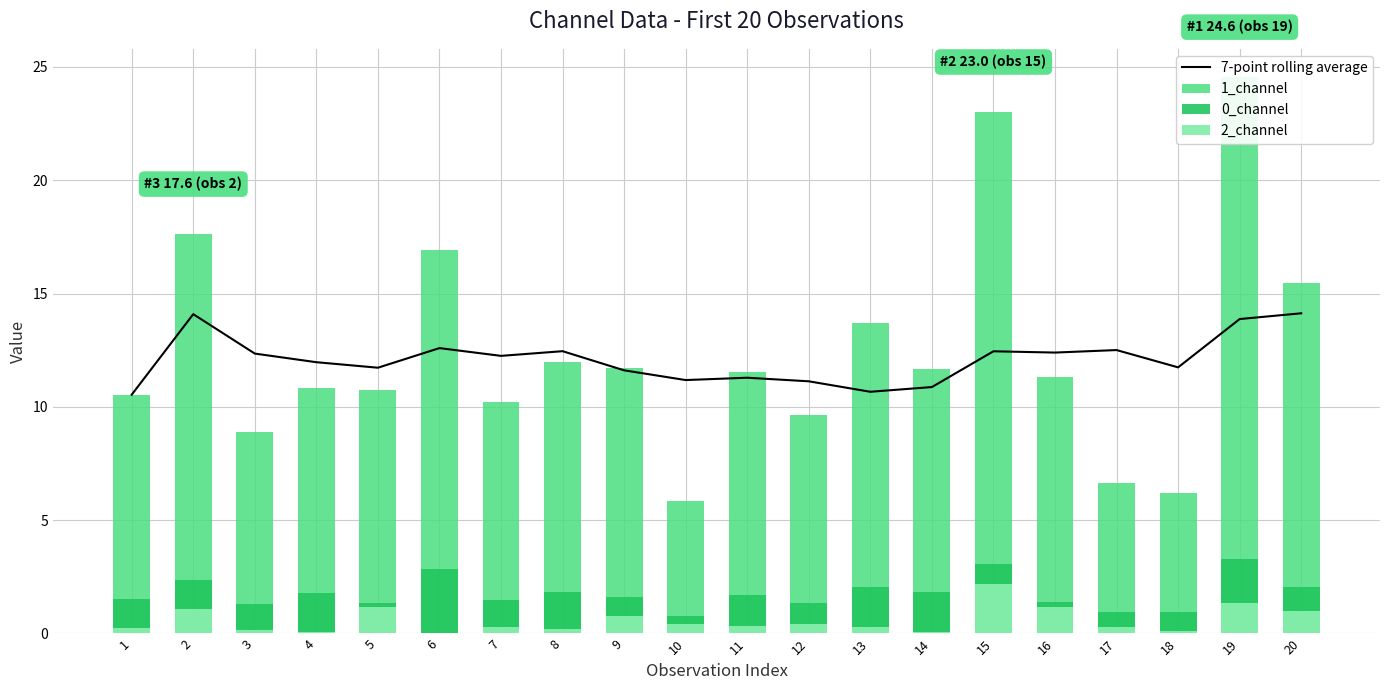

What is the value of the 7-point rolling average bar at the 13th from the left?

10.7